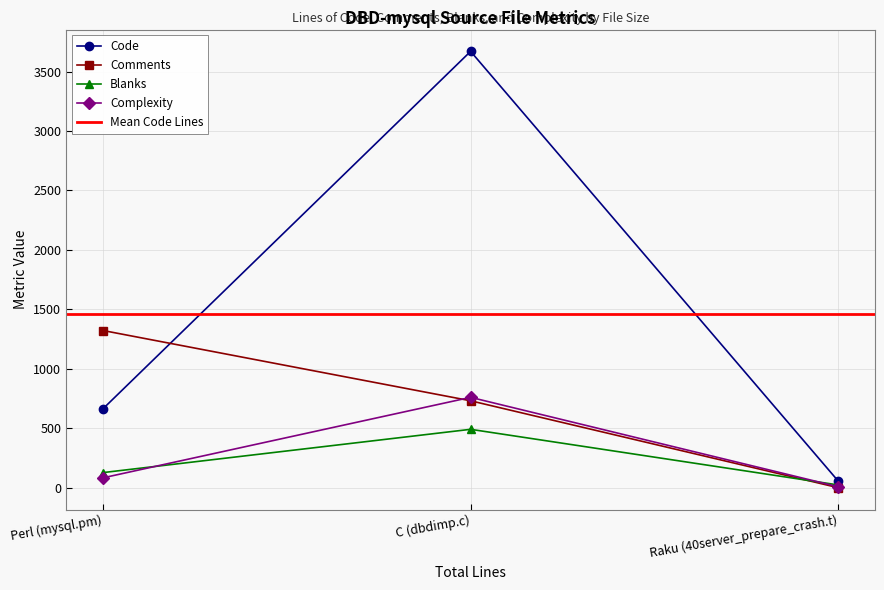

Which series has the largest range (max minus min)?

Code